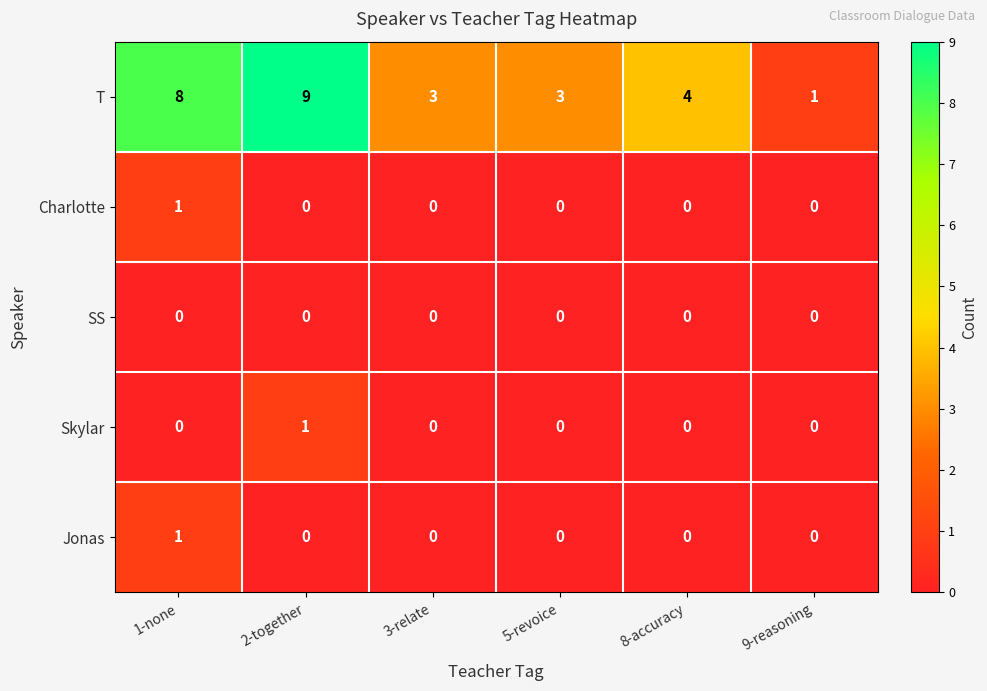

At which label is T closest to 5?

8-accuracy